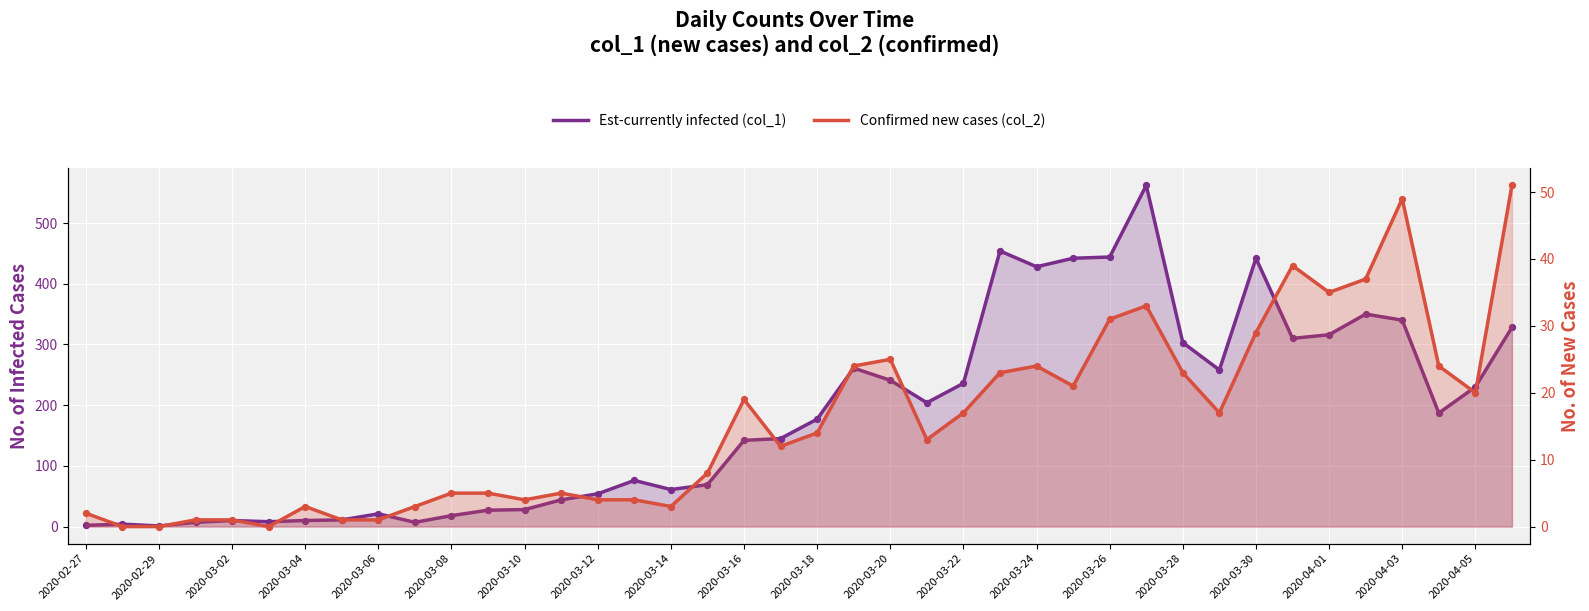

What are all the series names shown in the legend?

Est-currently infected (col_1), Confirmed new cases (col_2)